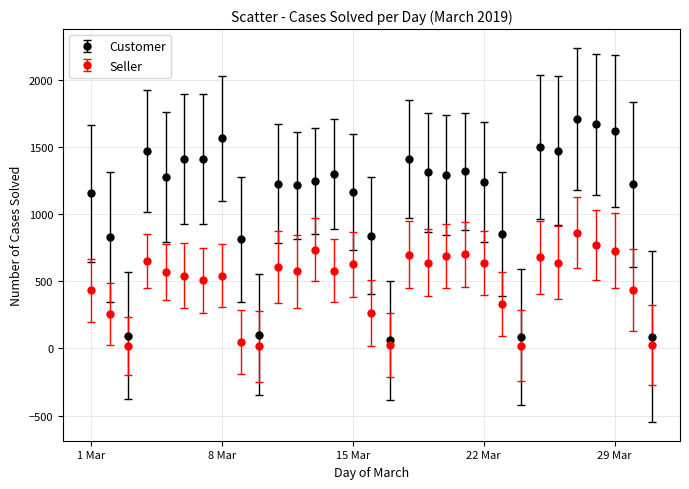

What are all the series names shown in the legend?

Customer, Seller